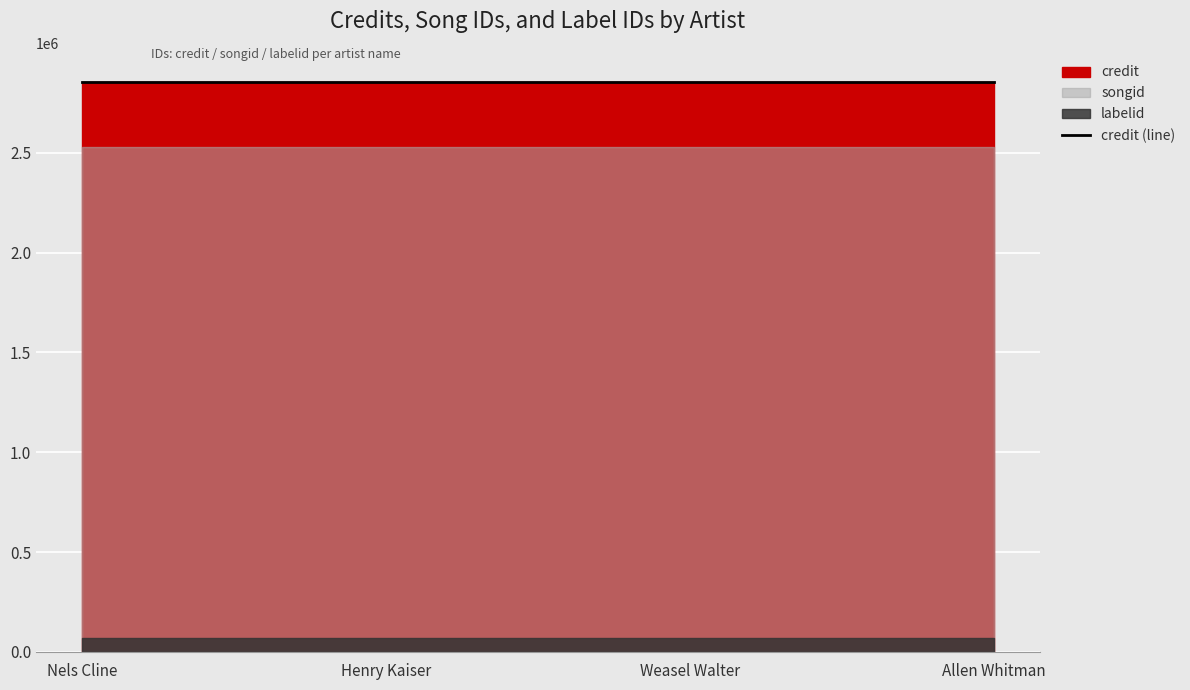

What is the label of the 2nd point from the left?

Henry Kaiser